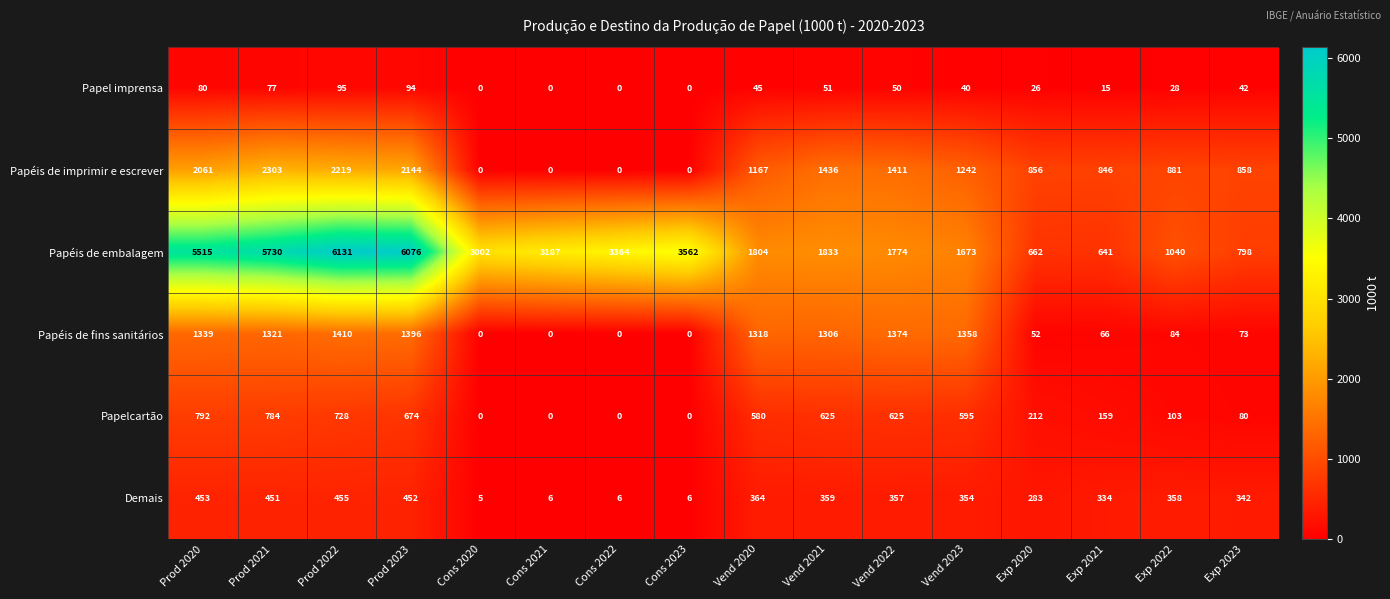

Which series changed the most between Vend 2023 and Exp 2022?

Papéis de fins sanitários